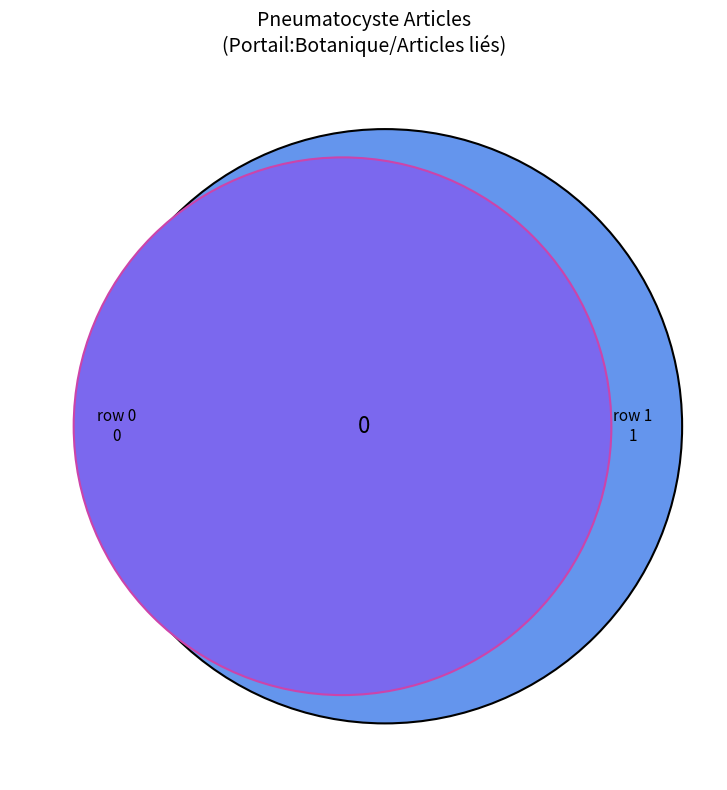

Which category has the biggest portion of the pie?

Portail:Botanique/Articles liés (row 1)